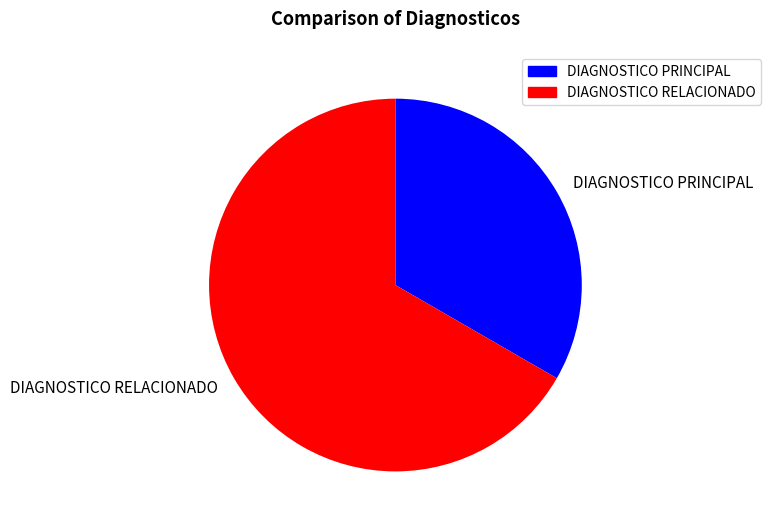

Is it true that DIAGNOSTICO PRINCIPAL is 33% of the pie?

True